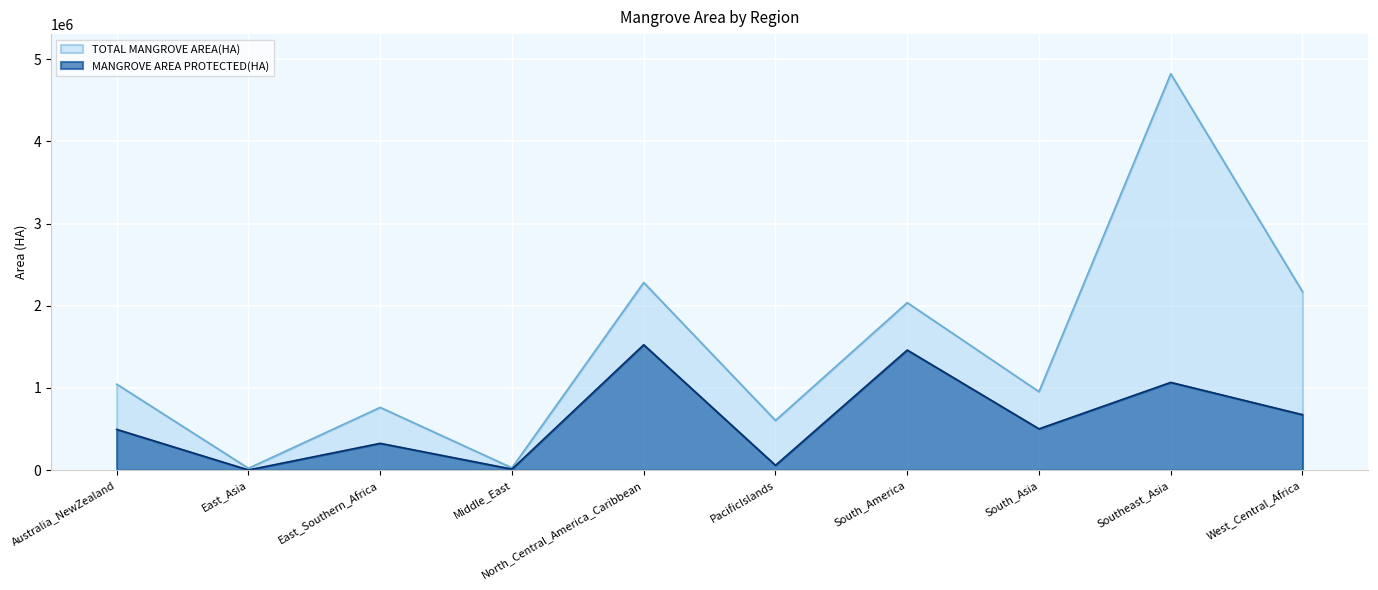

Is it true that TOTAL MANGROVE AREA(HA) equals 8669660.0 at Southeast_Asia?

False